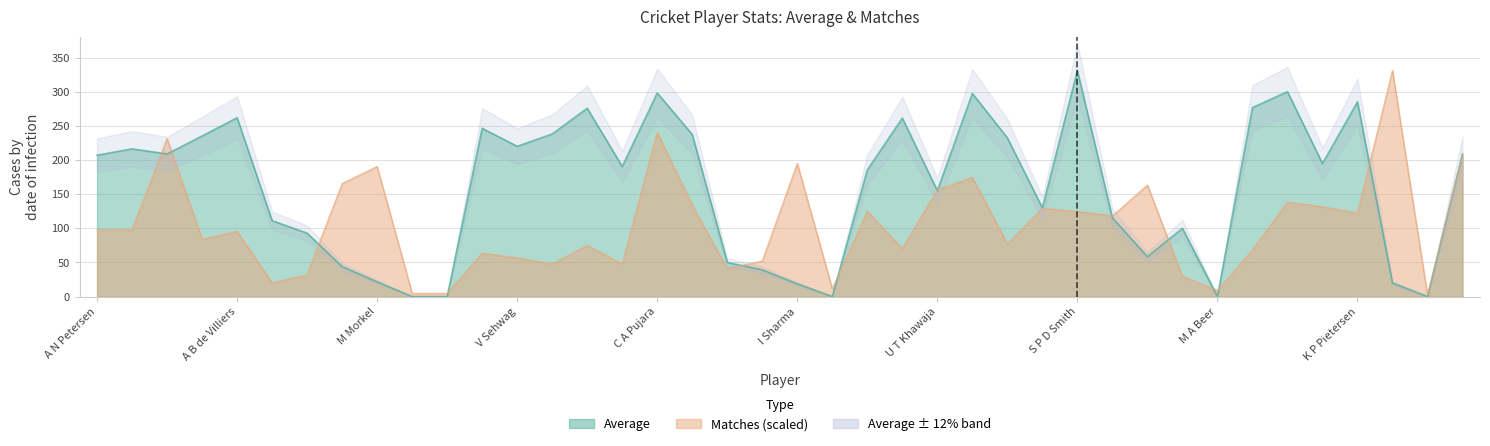

At which label does Matches first exceed 97?

A N Petersen